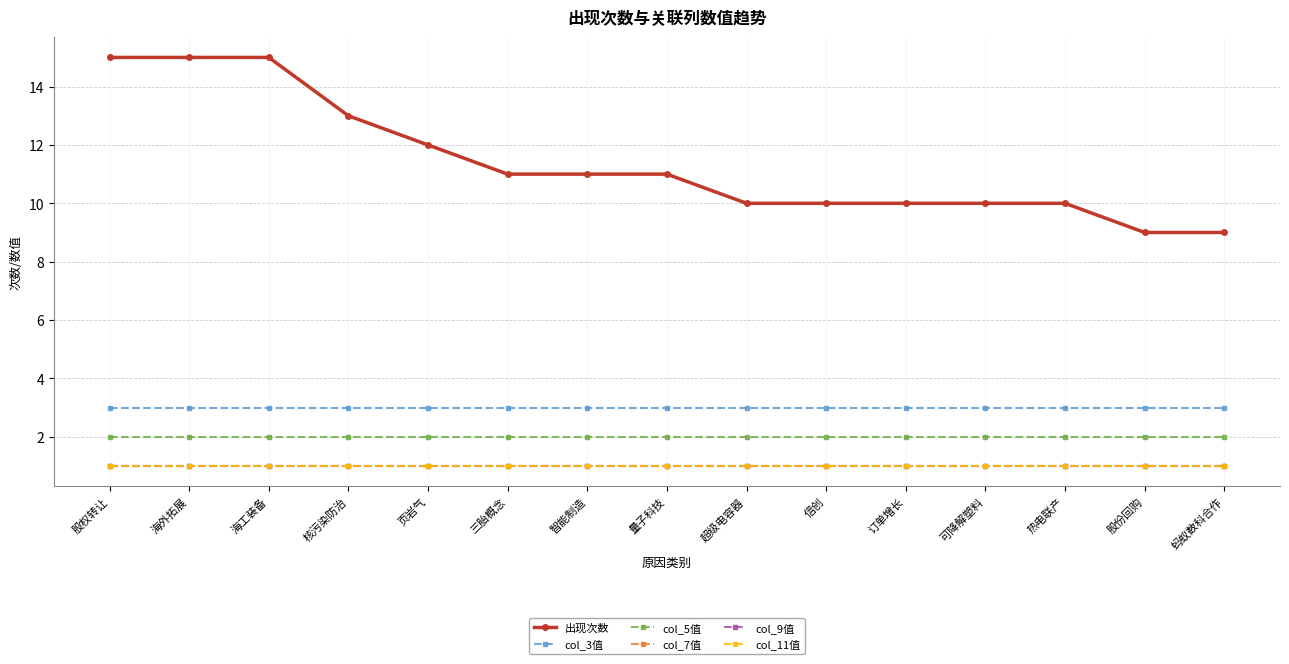

Does the chart have visible grid lines?

Yes